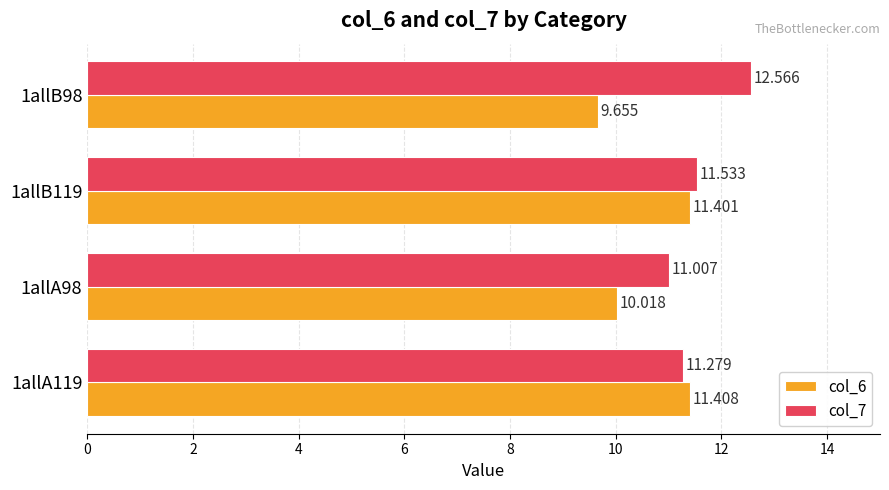

What are all the series names shown in the legend?

col_6, col_7